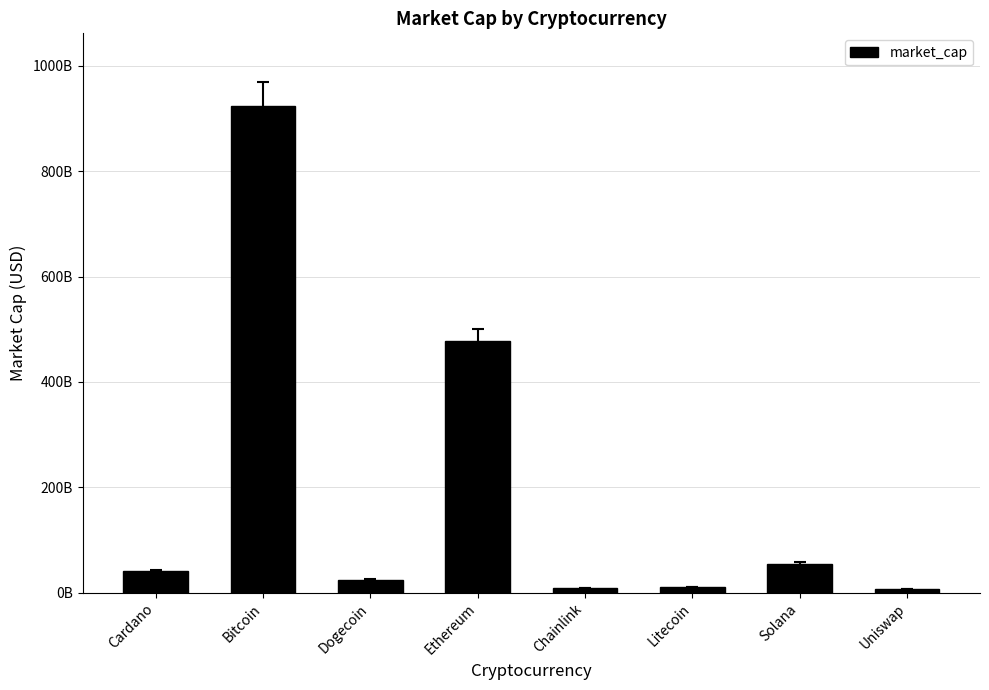

Rank the categories by value from highest to lowest.

Bitcoin, Ethereum, Solana, Cardano, Dogecoin, Litecoin, Chainlink, Uniswap